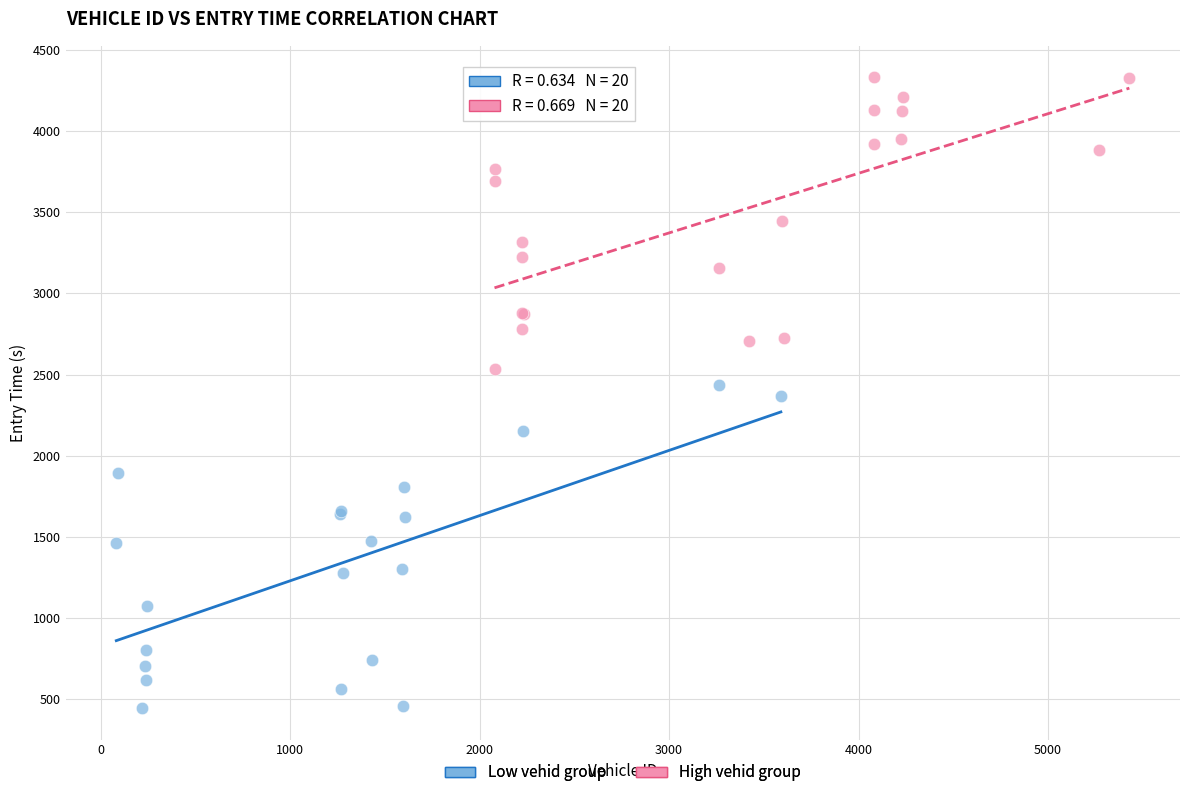

Which series reaches the minimum Y coordinate?

Low vehid group